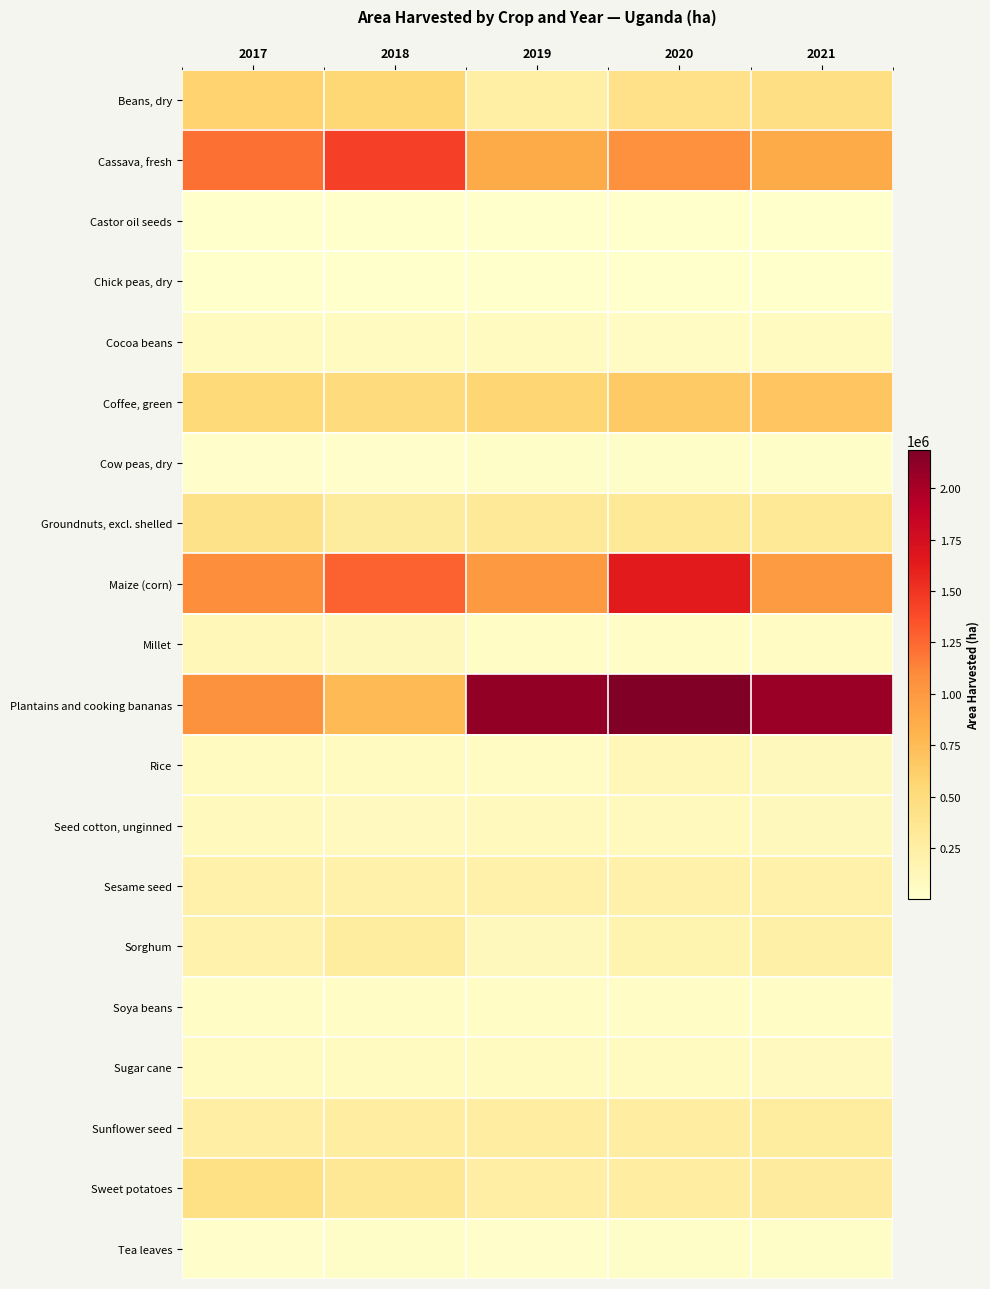

Which series changed the most between 2017 and 2019?

Plantains and cooking bananas